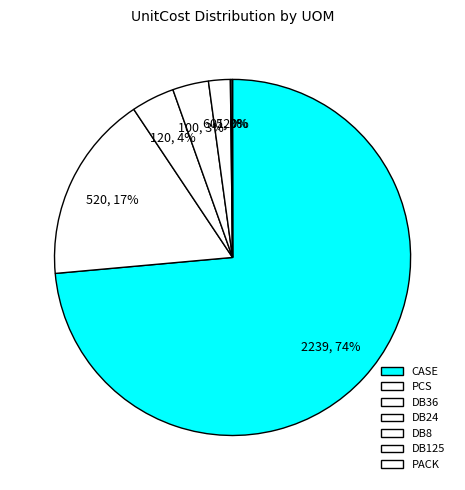

To the nearest percent, what portion does CASE represent?

74%